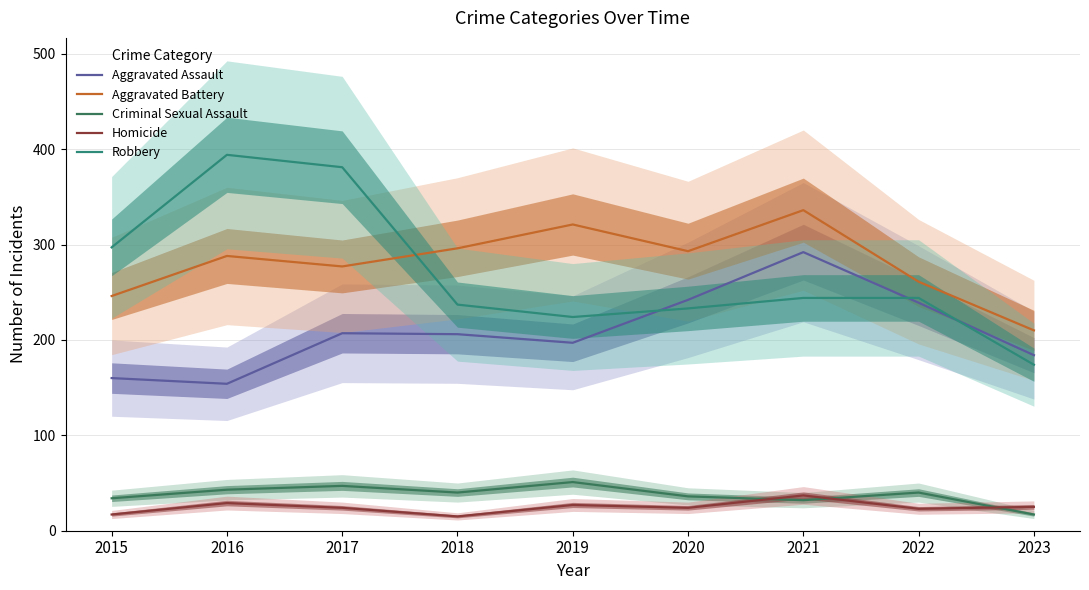

Read the Aggravated Battery value at 2023.

210